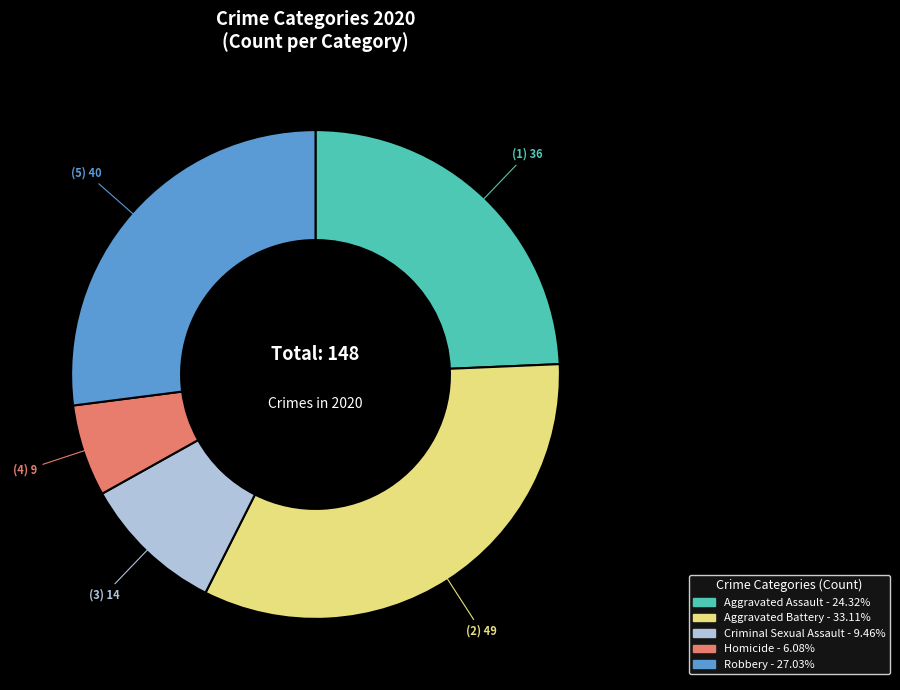

Count the number of slices in the pie.

5